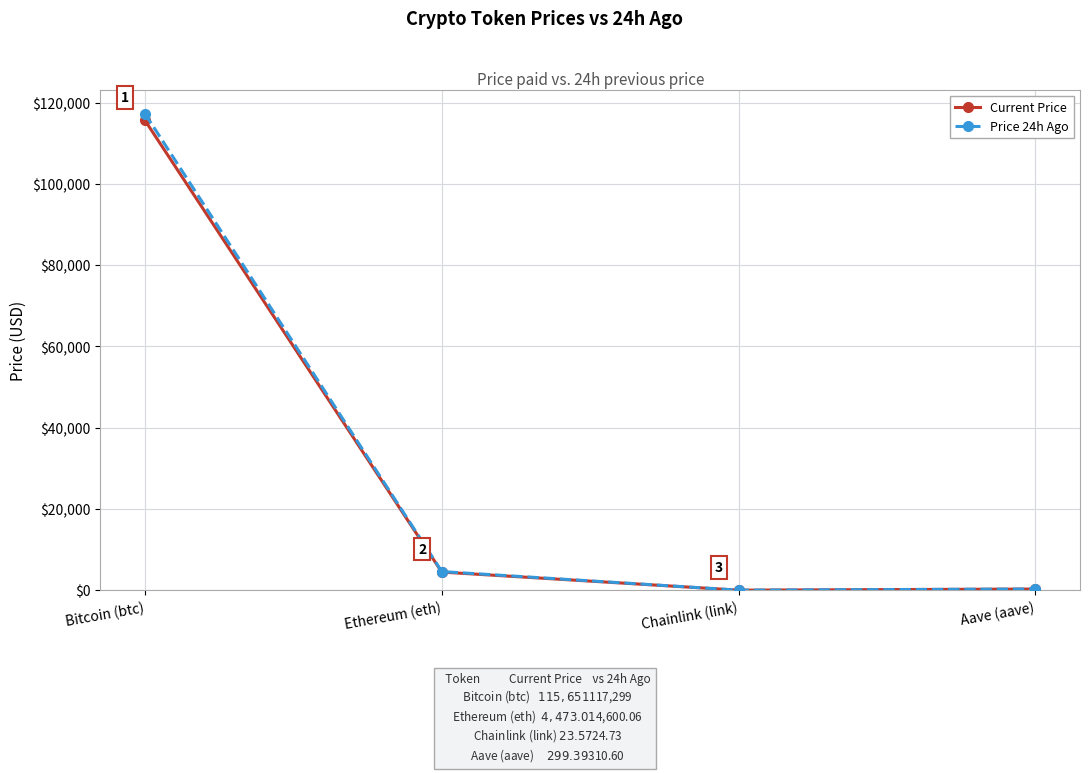

How many lines are shown in the chart?

2